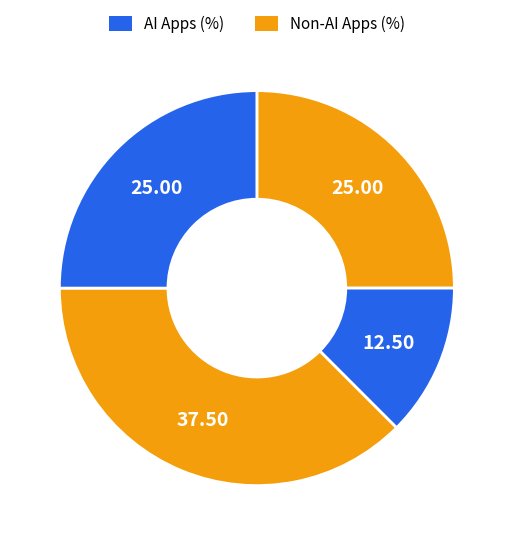

How many slices are in this pie chart?

4